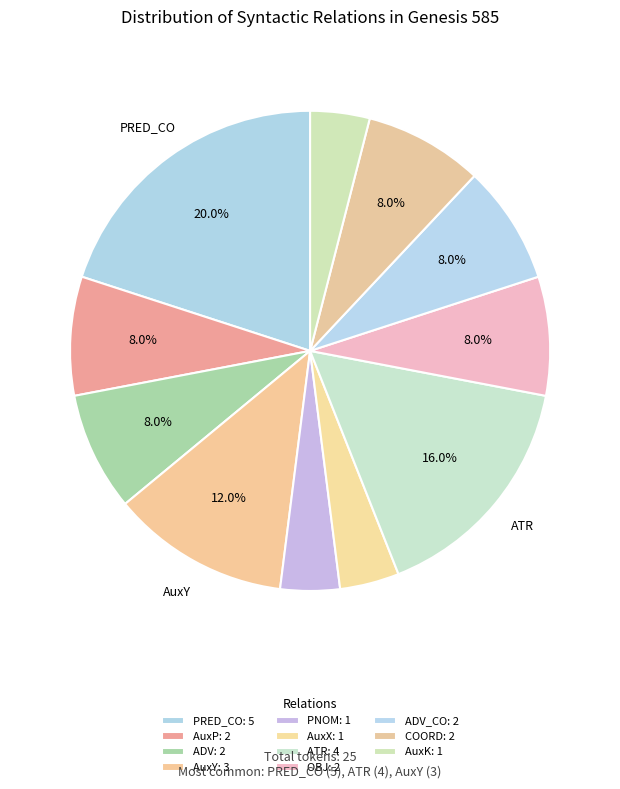

Rank the categories by value from highest to lowest.

PRED_CO, ATR, AuxY, AuxP, ADV, OBJ, ADV_CO, COORD, PNOM, AuxX, AuxK